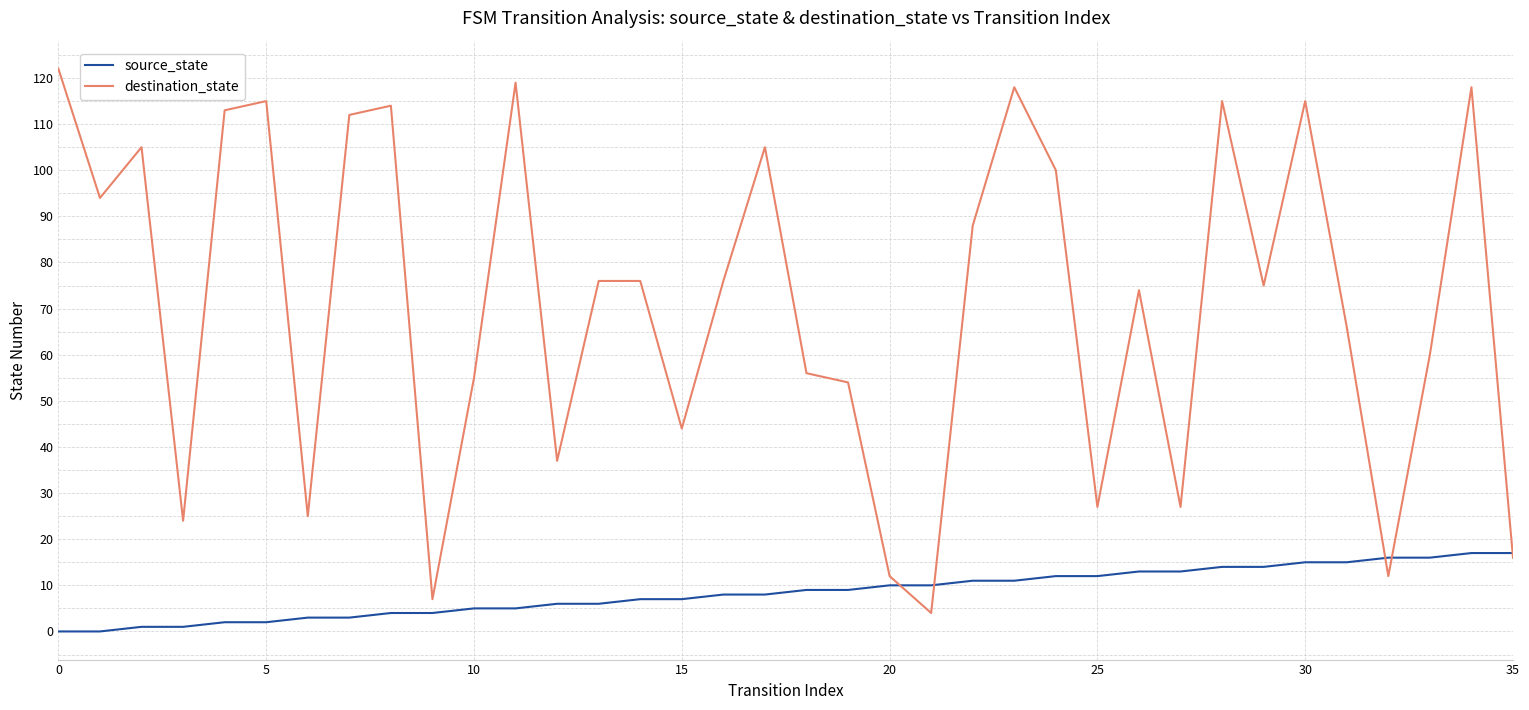

Reading left to right, what are all the values shown in this chart?

source_state: 0	0	1	1	2	2	3	3	4	4	5	5	6	6	7	7	8	8	9	9	10	10	11	11	12	12	13	13	14	14	15	15	16	16	17	17
destination_state: 122	94	105	24	113	115	25	112	114	7	55	119	37	76	76	44	76	105	56	54	12	4	88	118	100	27	74	27	115	75	115	66	12	60	118	16